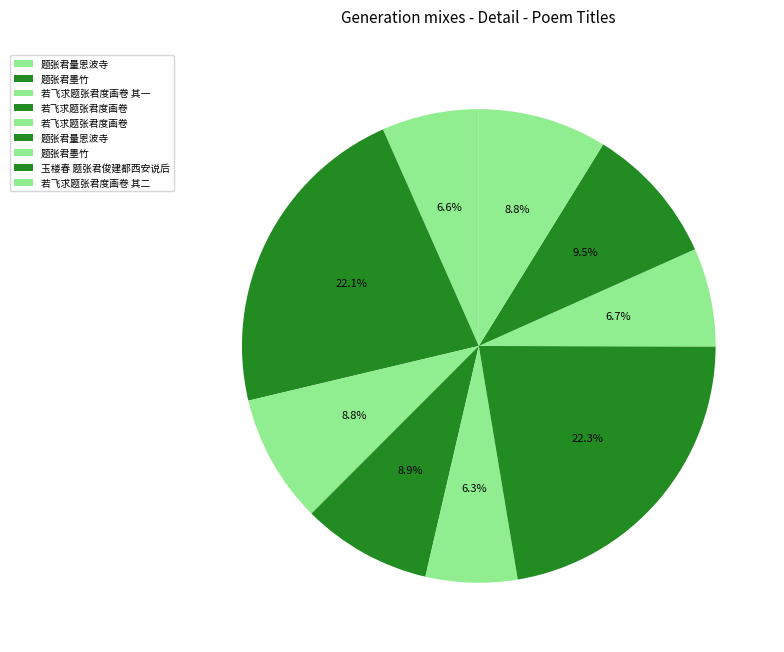

To the nearest percent, what is the average slice percentage?

11%